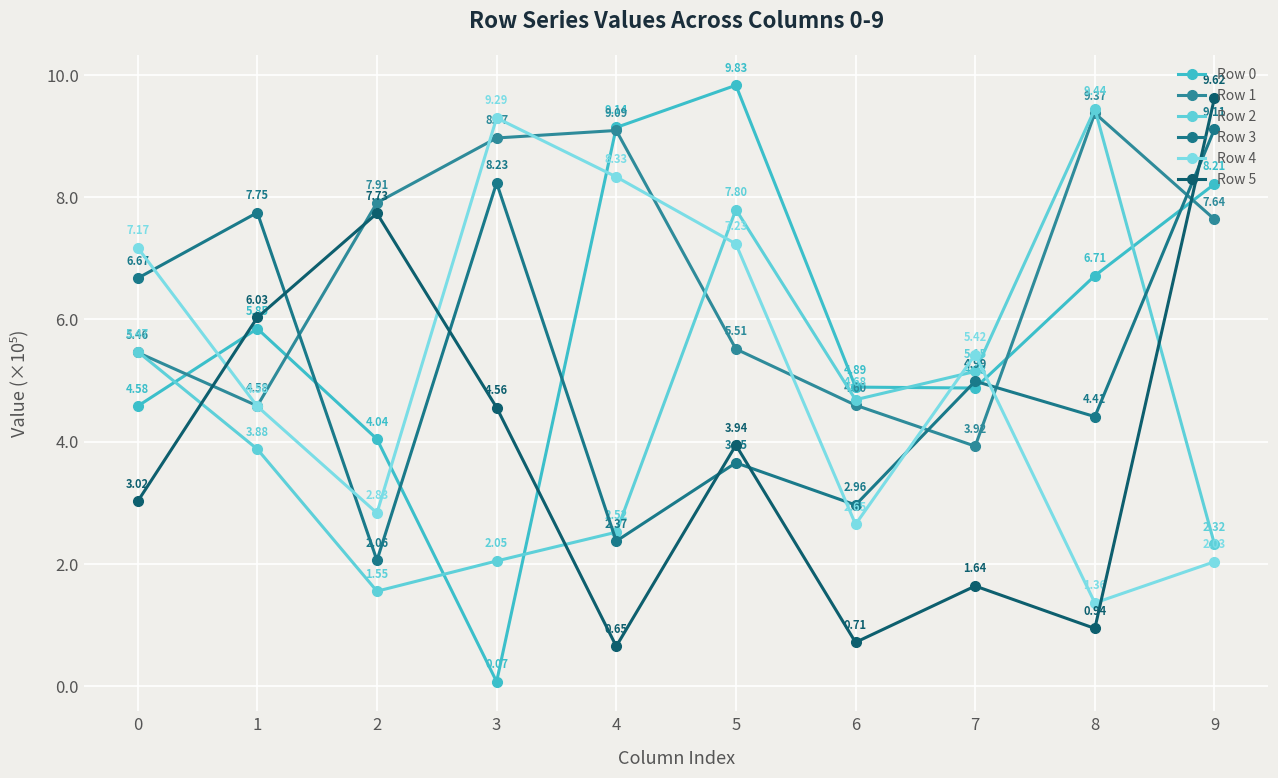

True or false: Row 3 has more than 2 points higher than both neighbors.

True